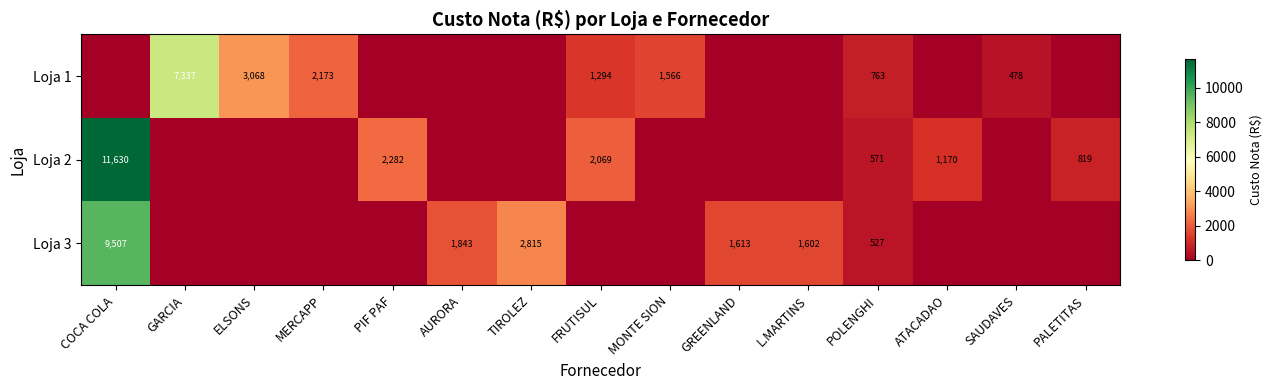

Which series has the largest range (max minus min)?

Loja 2